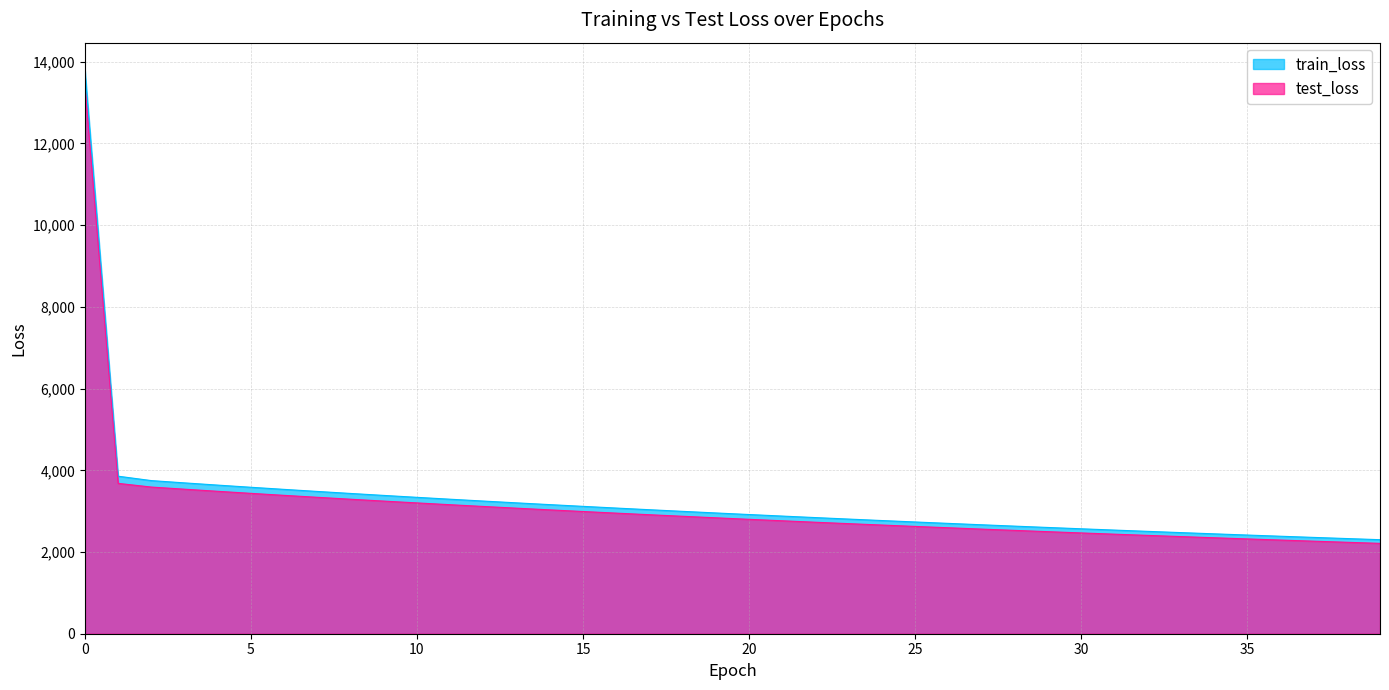

Rank the series by their maximum value, from lowest to highest.

test_loss, train_loss